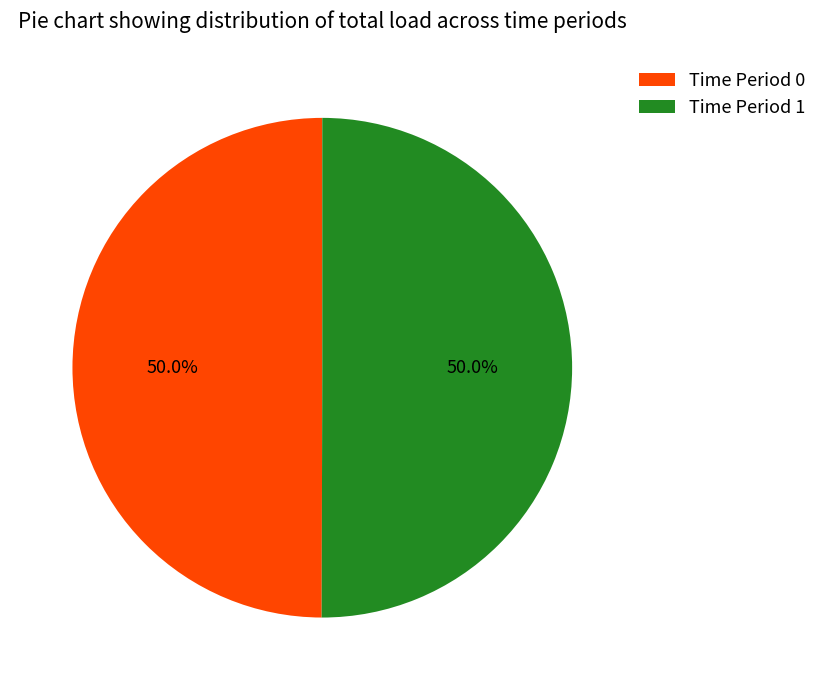

Combined, do Time Period 1 and Time Period 0 account for over 50%?

Yes